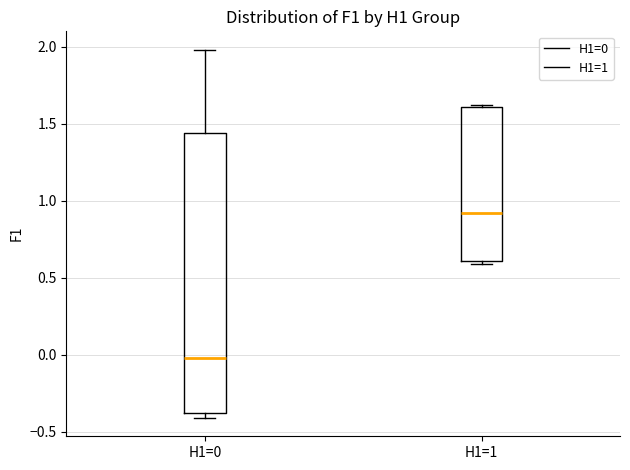

Where does the median line of the box for H1=0 sit on the y-axis? The values are not printed on the chart, so give them approximately, as read against the axis.

0.00